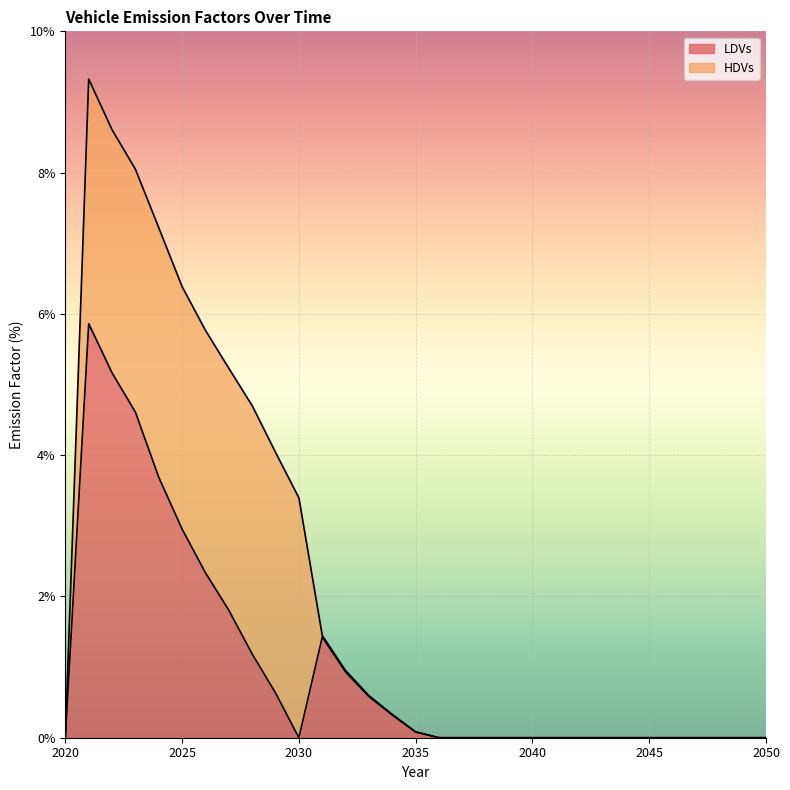

List the labels in order of value, smallest first.

2020, 2030, 2036, 2037, 2038, 2039, 2040, 2041, 2042, 2043, 2044, 2045, 2046, 2047, 2048, 2049, 2050, 2035, 2034, 2033, 2029, 2032, 2028, 2031, 2027, 2026, 2025, 2024, 2023, 2022, 2021